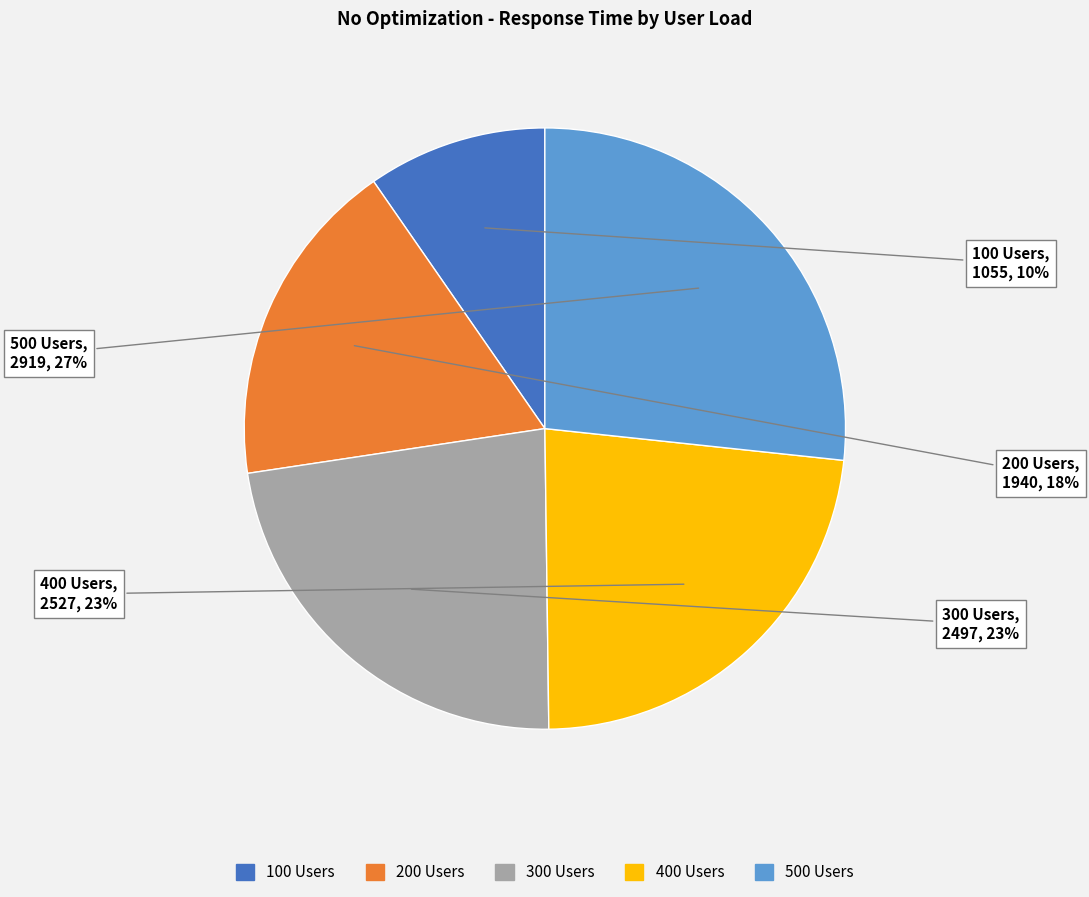

To the nearest percent, what percentage of the pie is 200 Users?

18%